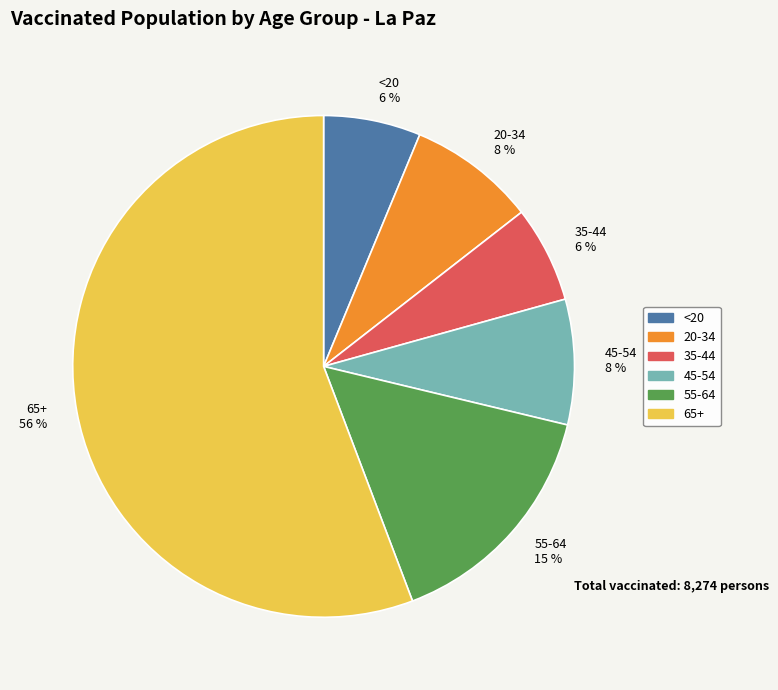

What is the ratio of the value at 45-54 8 % to the value at 20-34 8 %?

1.0